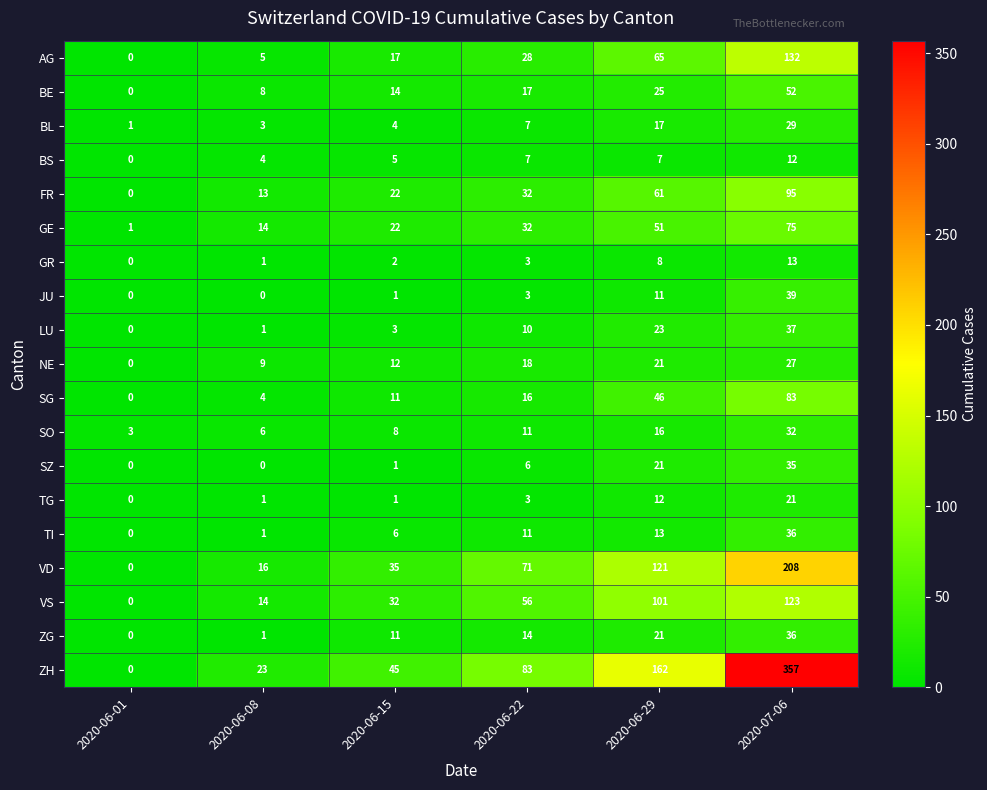

Count the number of categories in the chart.

6